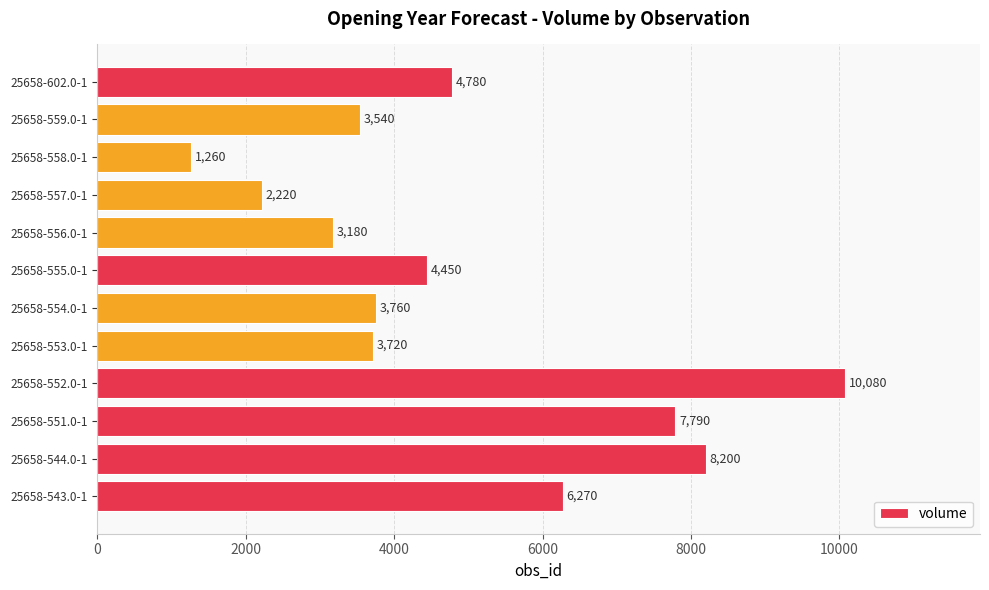

How many data points are less than 4450?

6